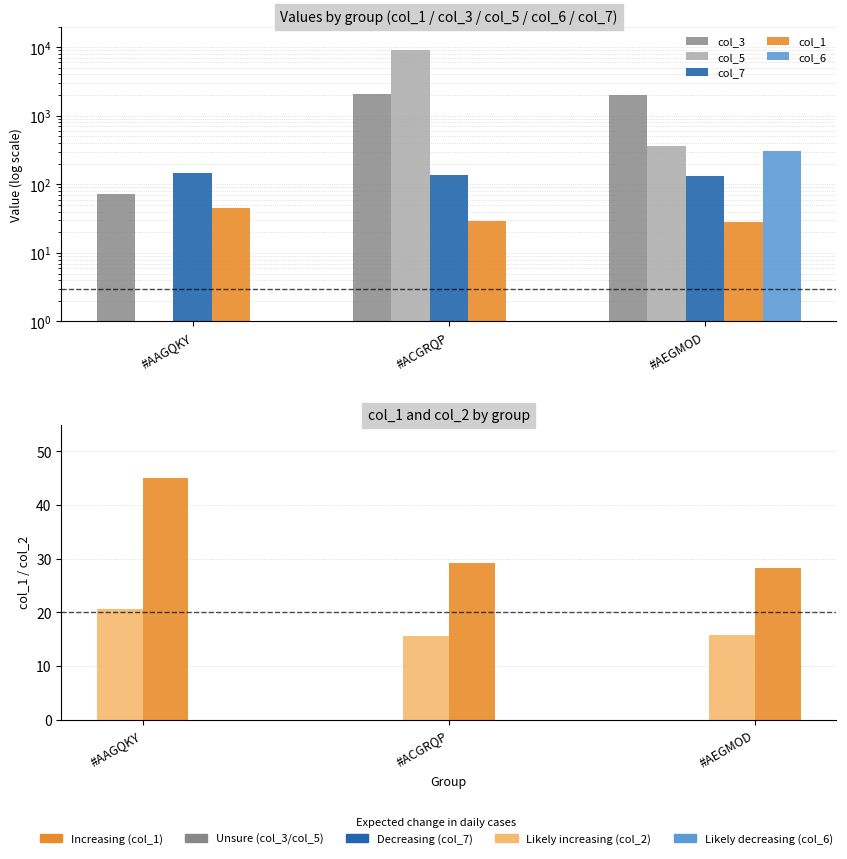

How many data points in col_7 are above 137?

2